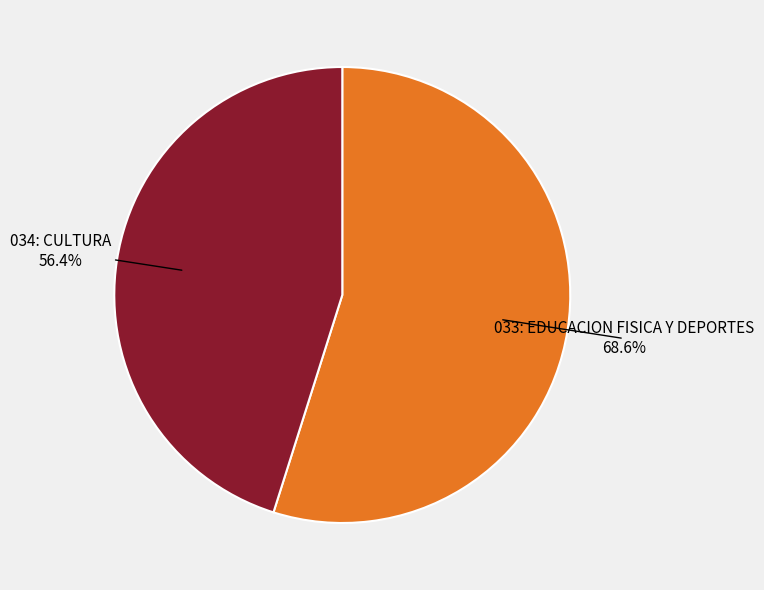

Count the number of slices in the pie.

2